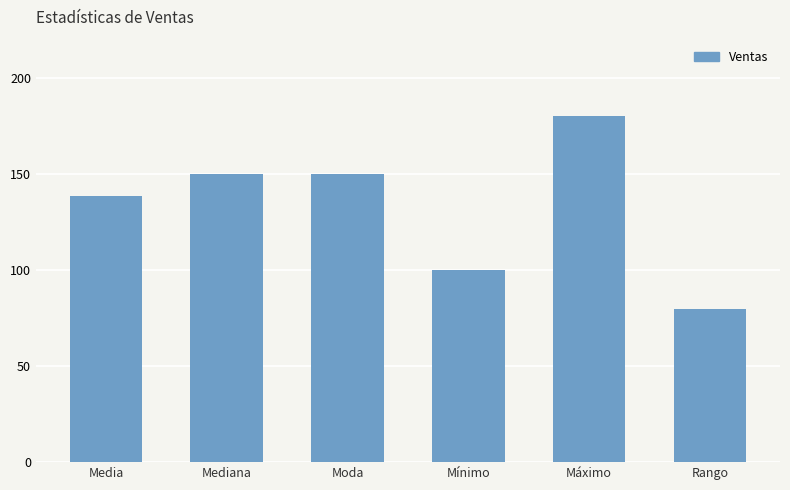

What is the label of the 5th bar from the right?

Mediana